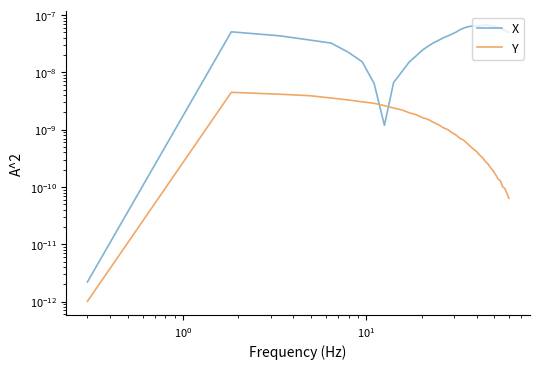

Is it true that X equals 0.0 at 28?

False